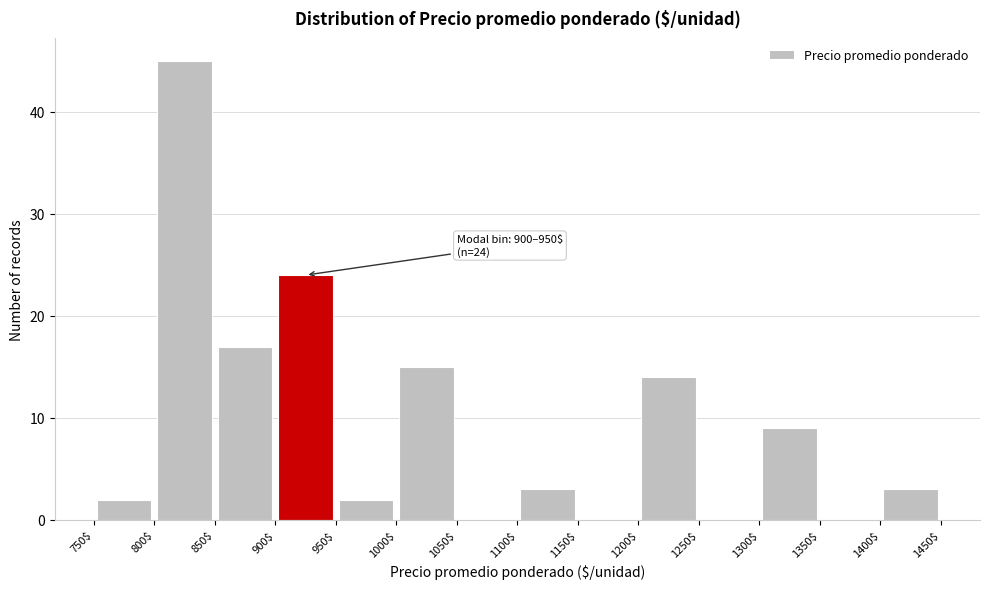

Which range on the x-axis has the tallest bar?

800$ to 850$